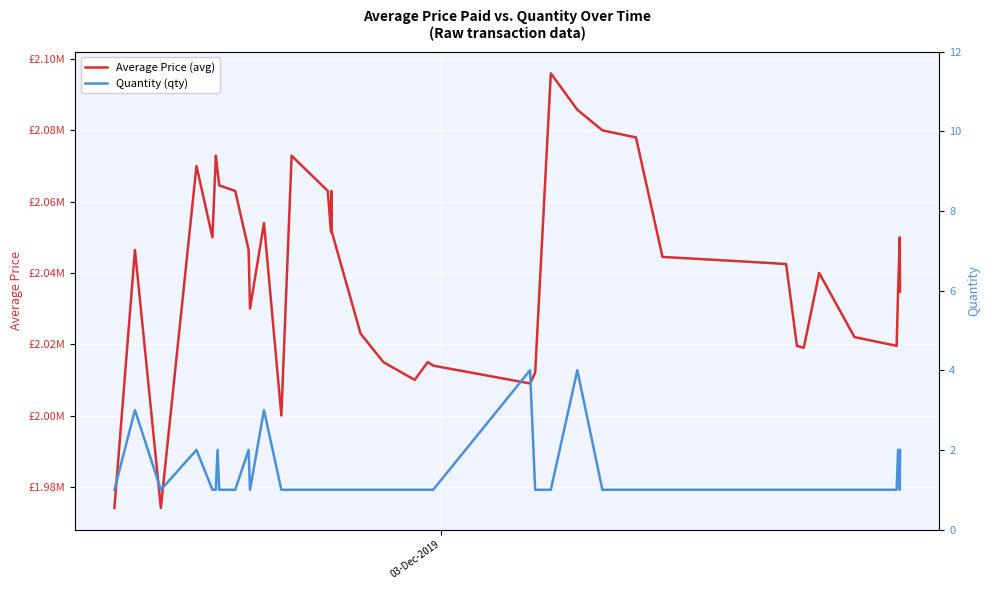

True or false: Average Price (avg) has more than 1 points higher than both neighbors.

True